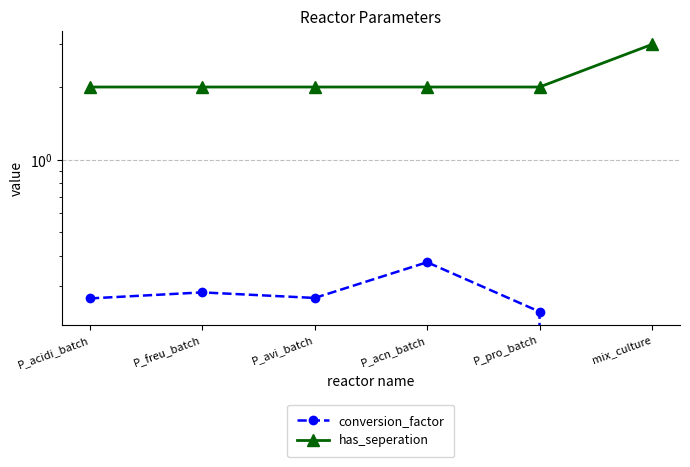

How many data points in conversion_factor are above 0?

5